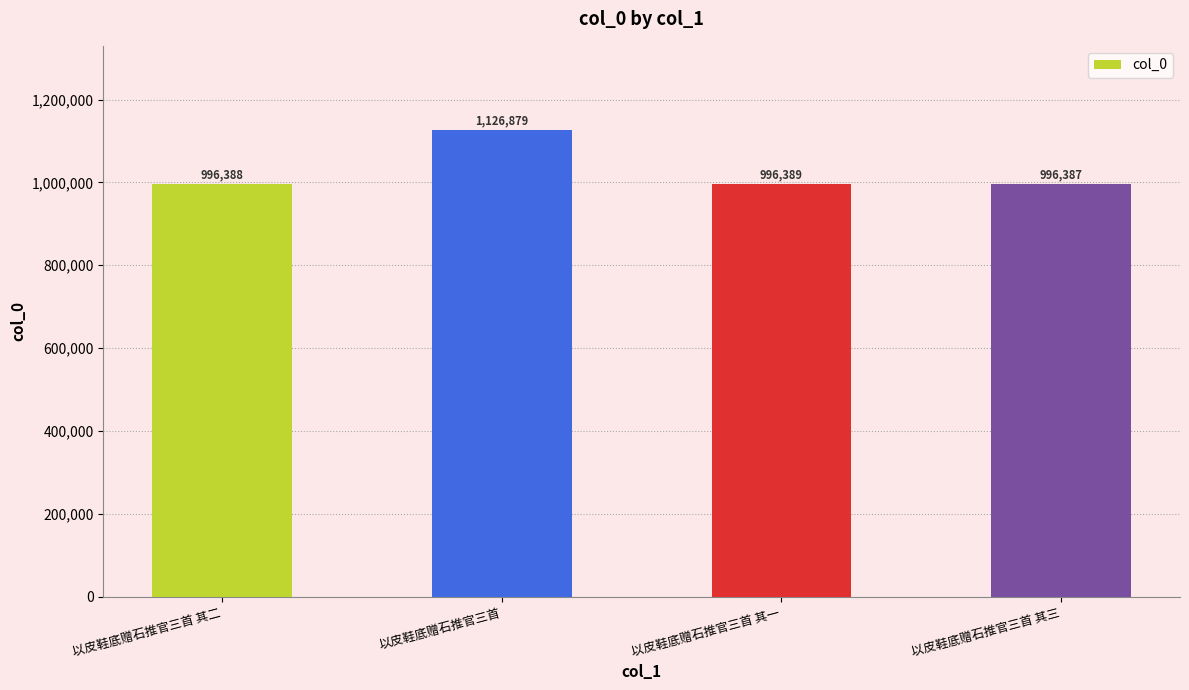

Reading left to right, extract all data points from this chart.

以皮鞋底赠石推官三首 其二=996388	以皮鞋底赠石推官三首=1126879	以皮鞋底赠石推官三首 其一=996389	以皮鞋底赠石推官三首 其三=996387